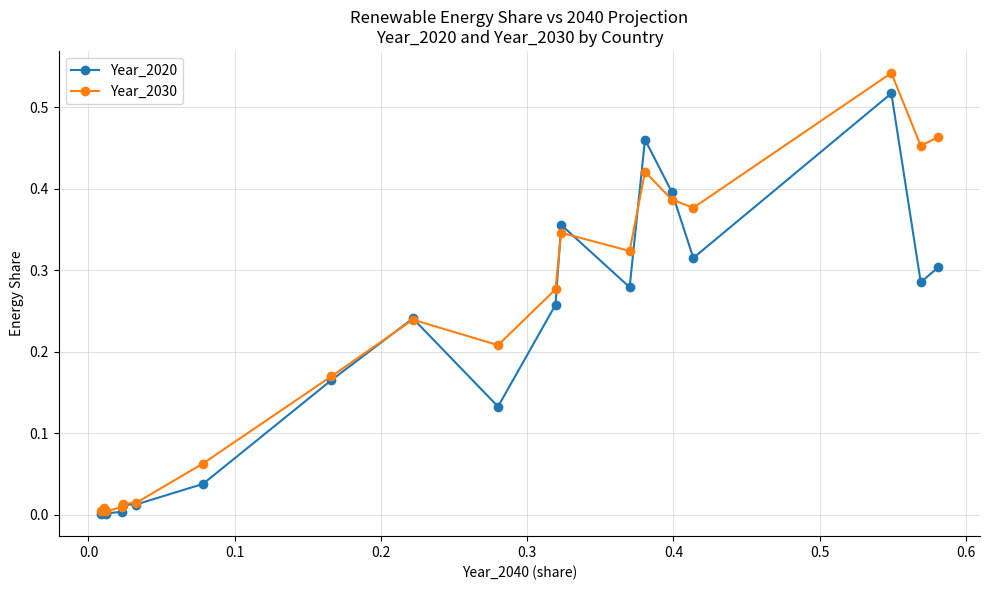

Which series has the largest total across all categories?

Year_2030